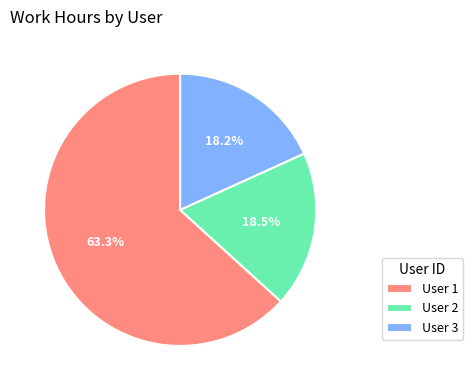

Which slice represents more than half of the pie?

User 1